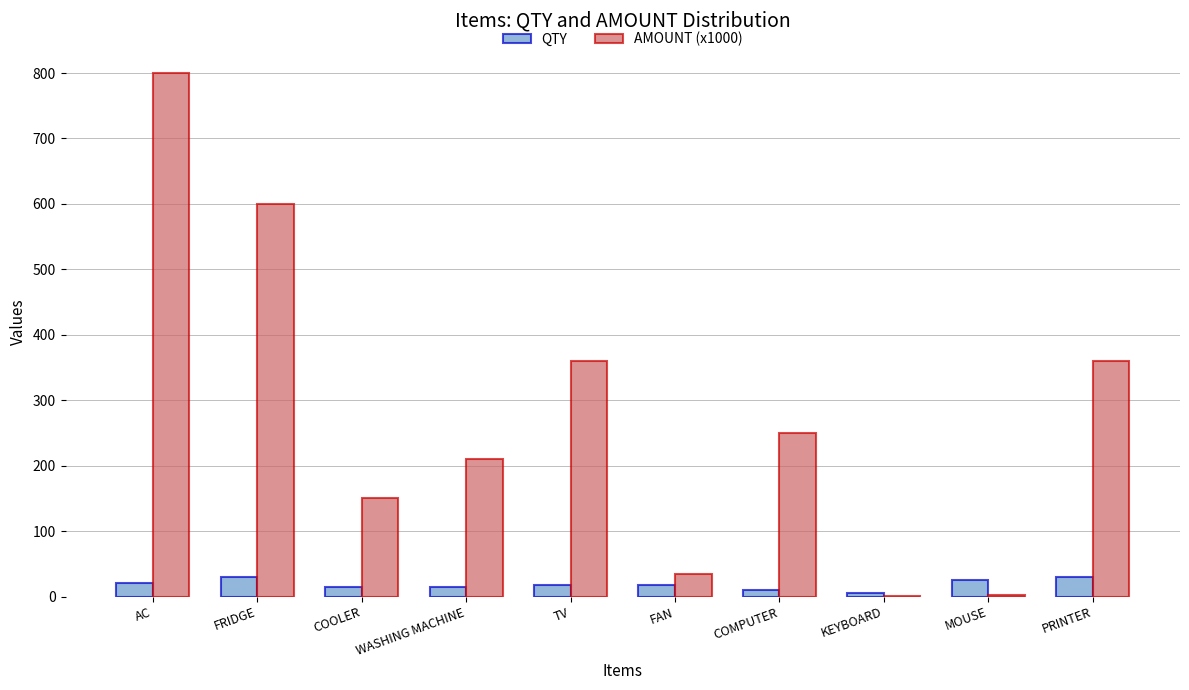

Which series changed the most between TV and FAN?

AMOUNT (x1000)